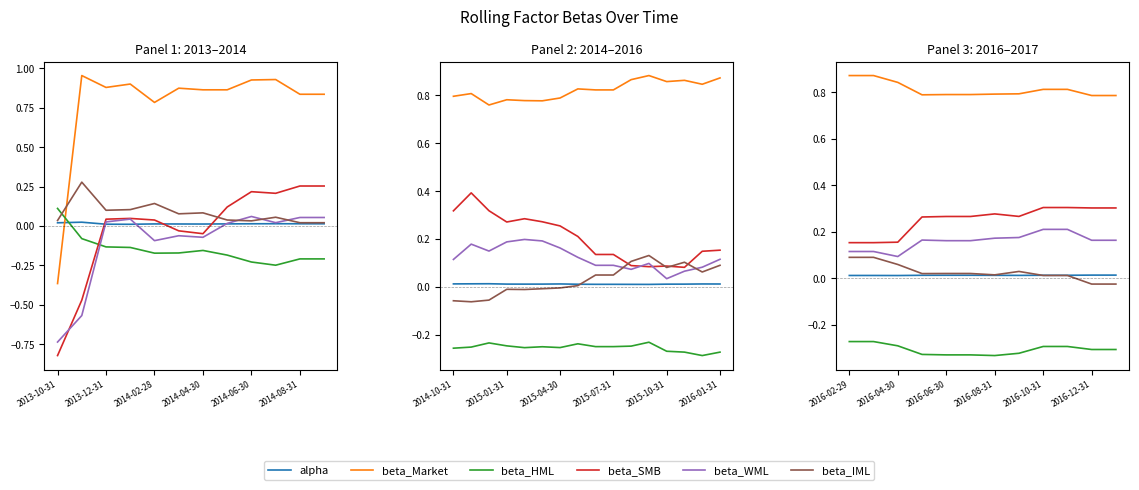

Between 2013-12-31 and 2014-02-28, which is larger?

2013-12-31